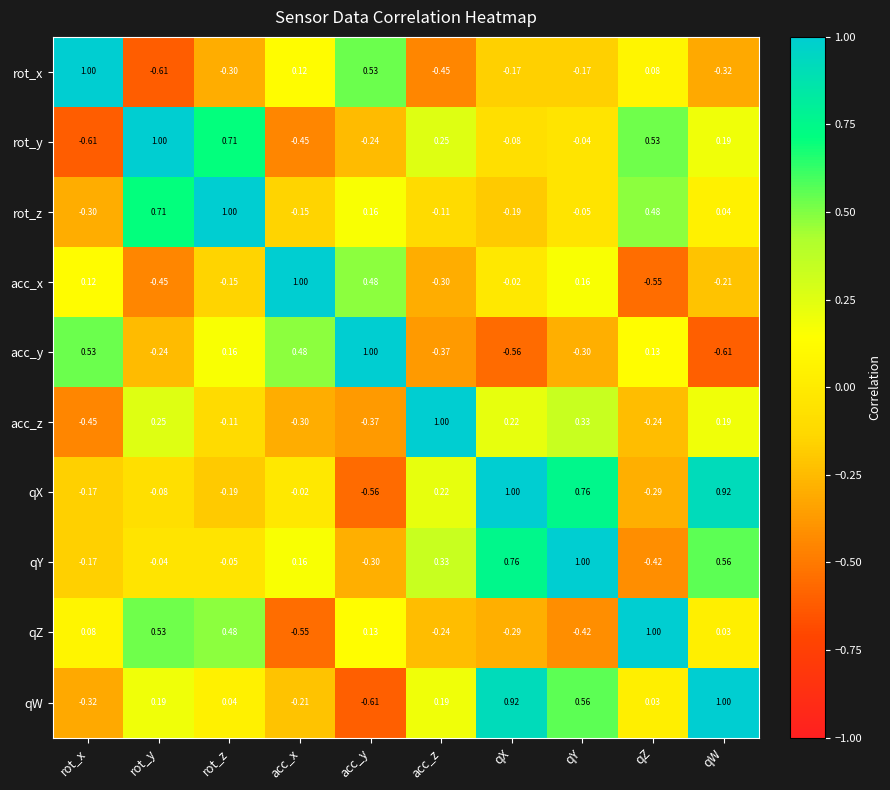

At which label does rot_z reach its minimum?

rot_x